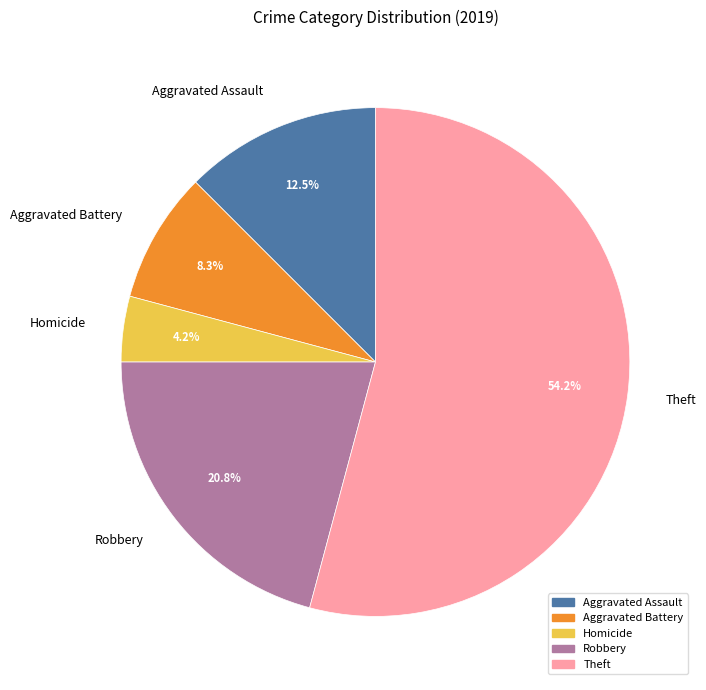

What percentage is NOT represented by Theft?

45.8%